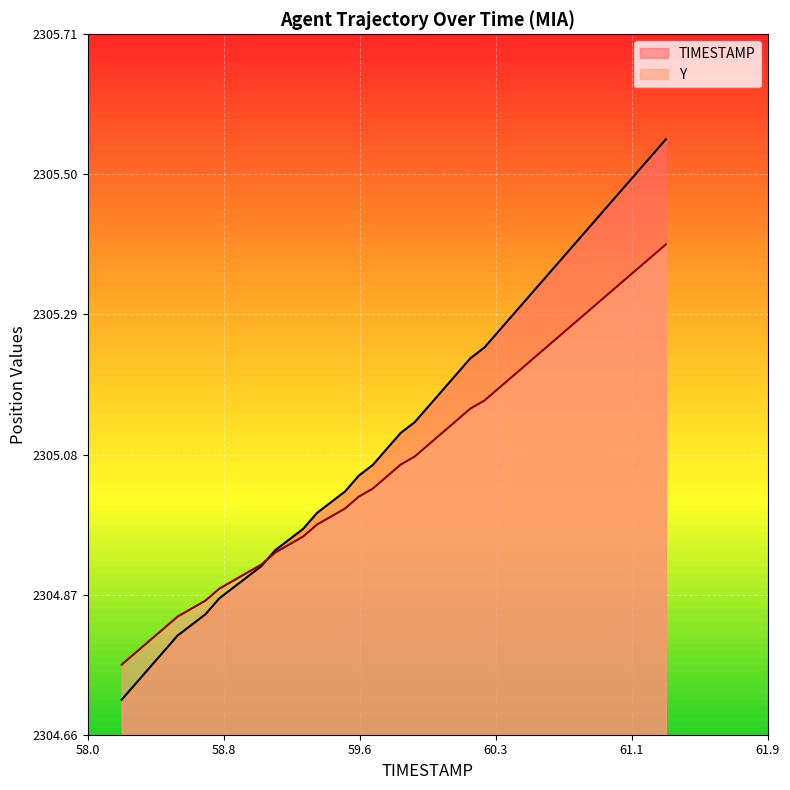

Which series has the largest range (max minus min)?

TIMESTAMP